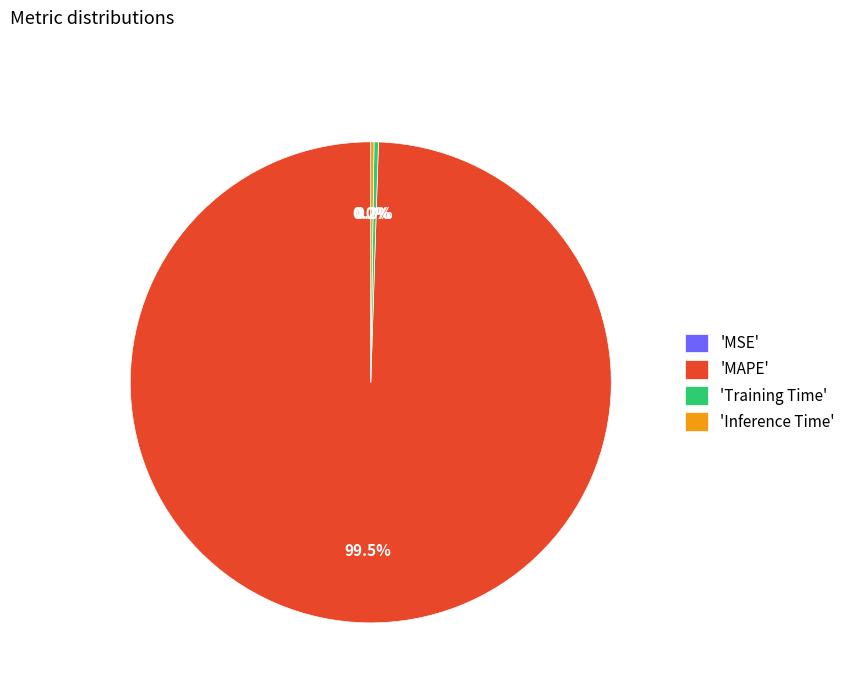

Which slice is the largest?

'MAPE'